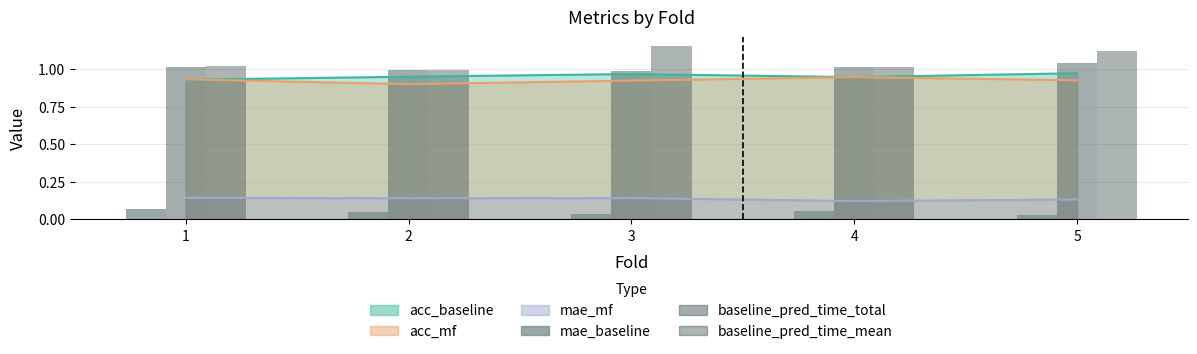

What value does the baseline_pred_time_mean series have at 4?

1.0